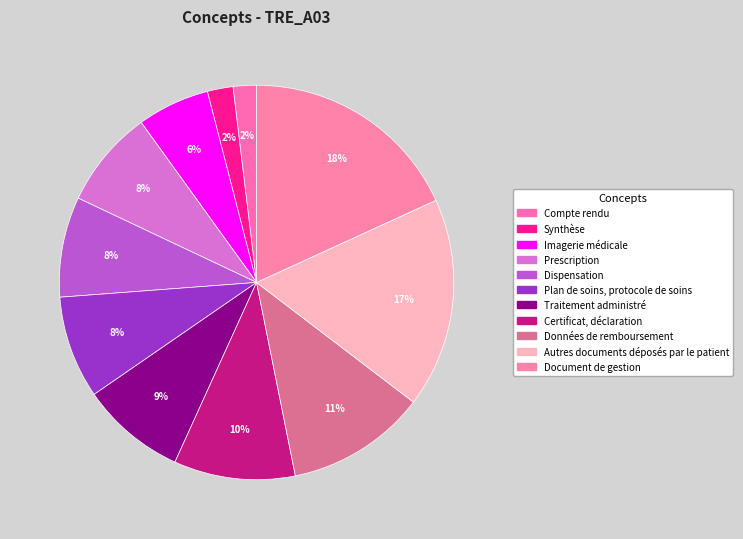

How many slices are in this pie chart?

11